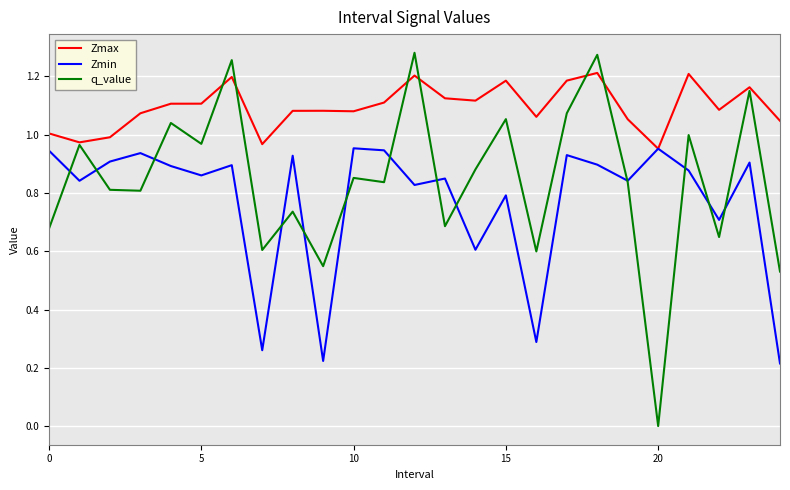

Which series has the widest spread of values?

q_value